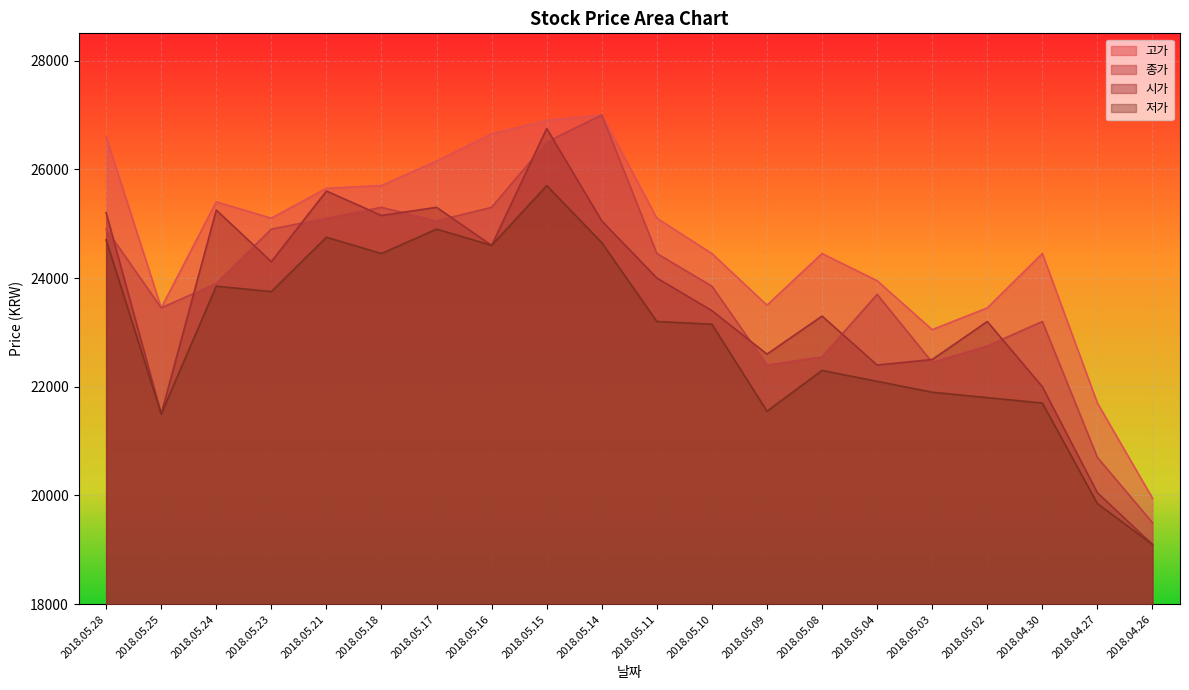

What is the label of the 13th point from the right?

2018.05.16